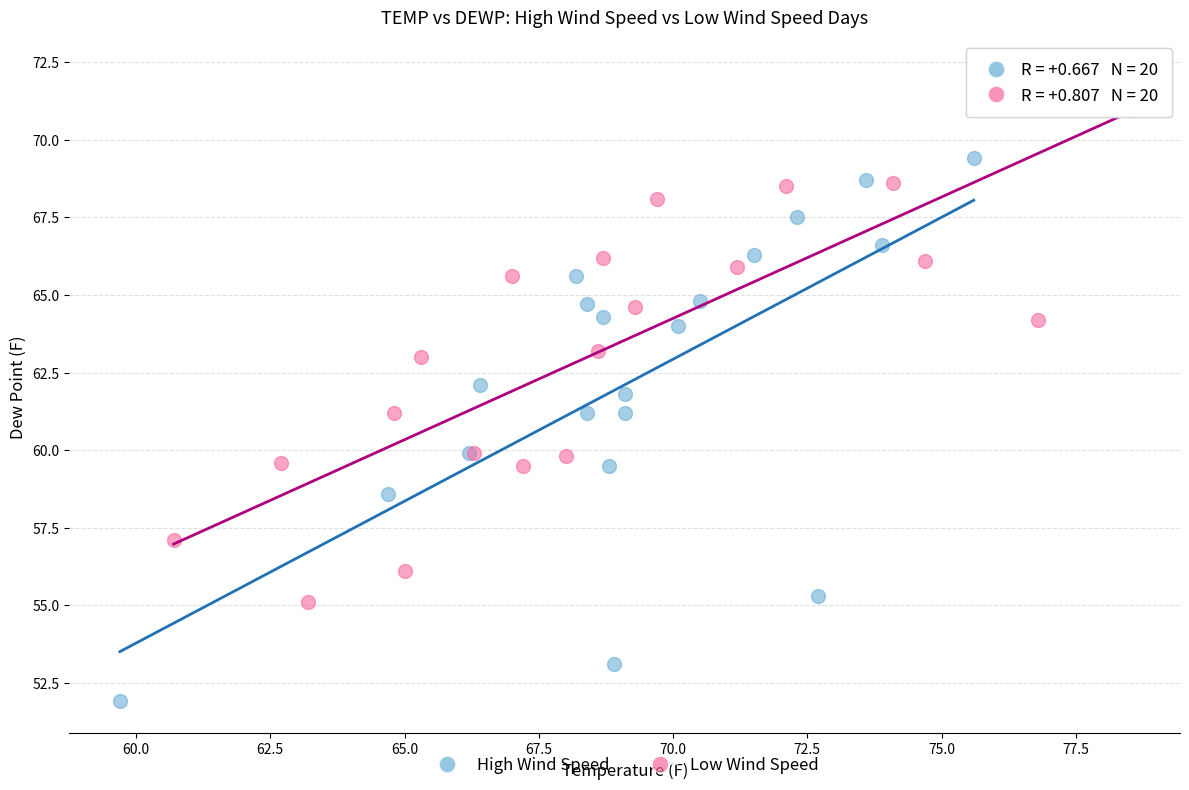

Which series contains the highest Y value?

Low Wind Speed